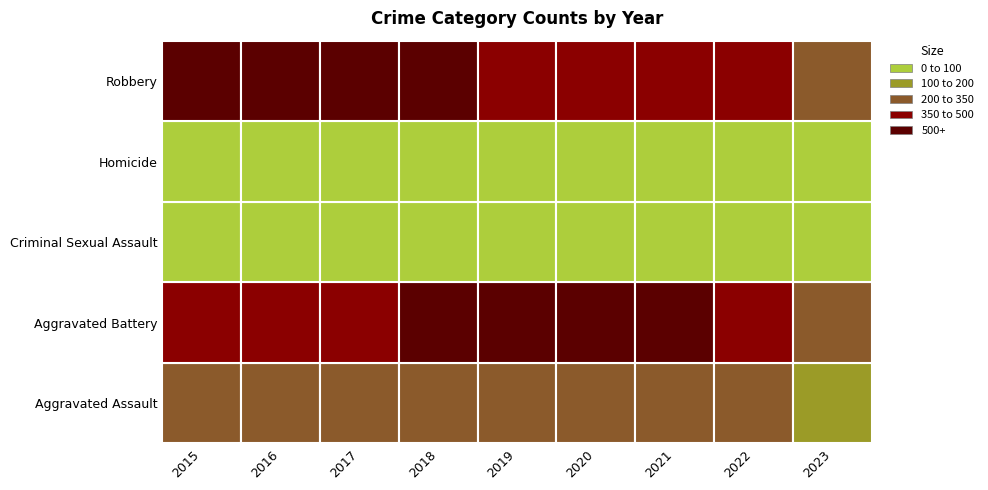

What is the difference between the maximum and minimum values in the Aggravated Battery series?

350